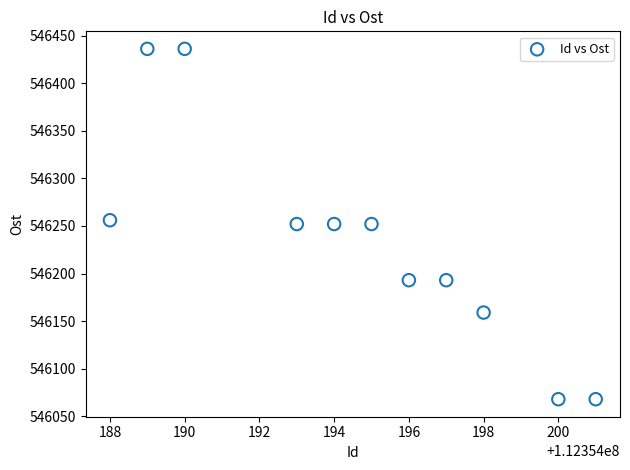

What is the average Y value?

546233